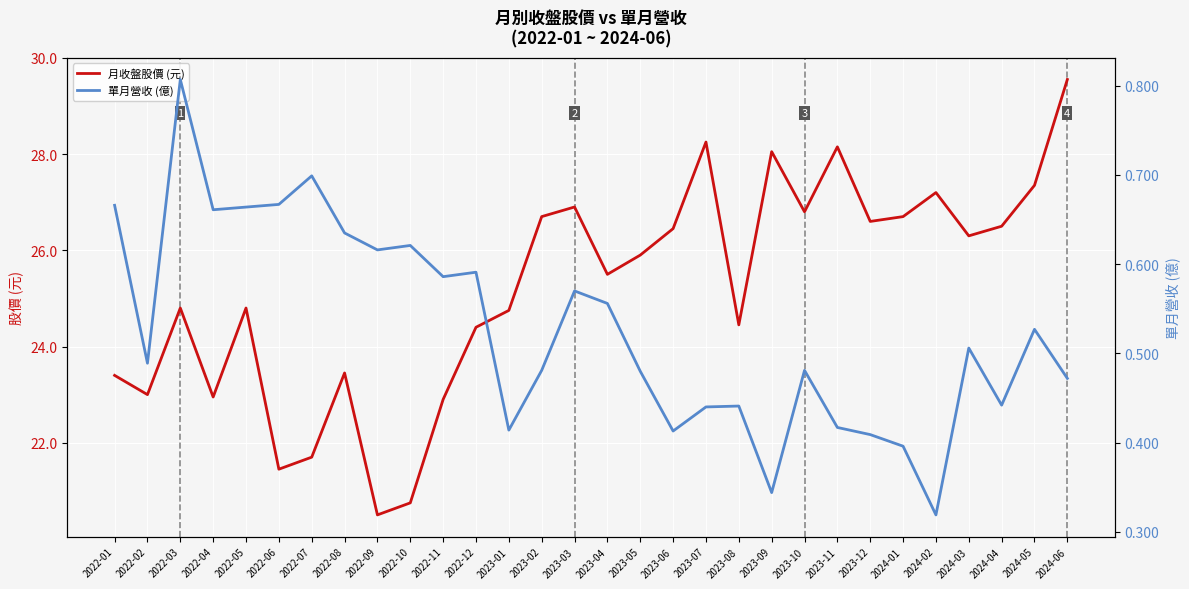

Where does the 月收盤股價 (元) series first go above 25?

2023-02